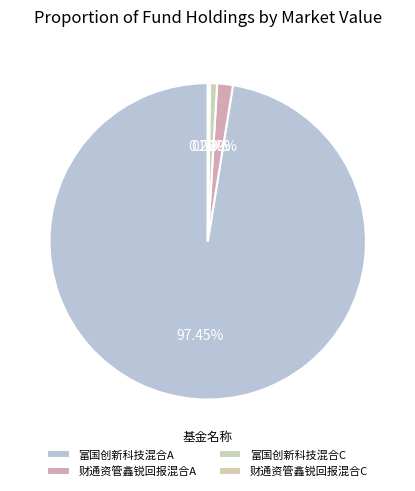

How many slices are in this pie chart?

4